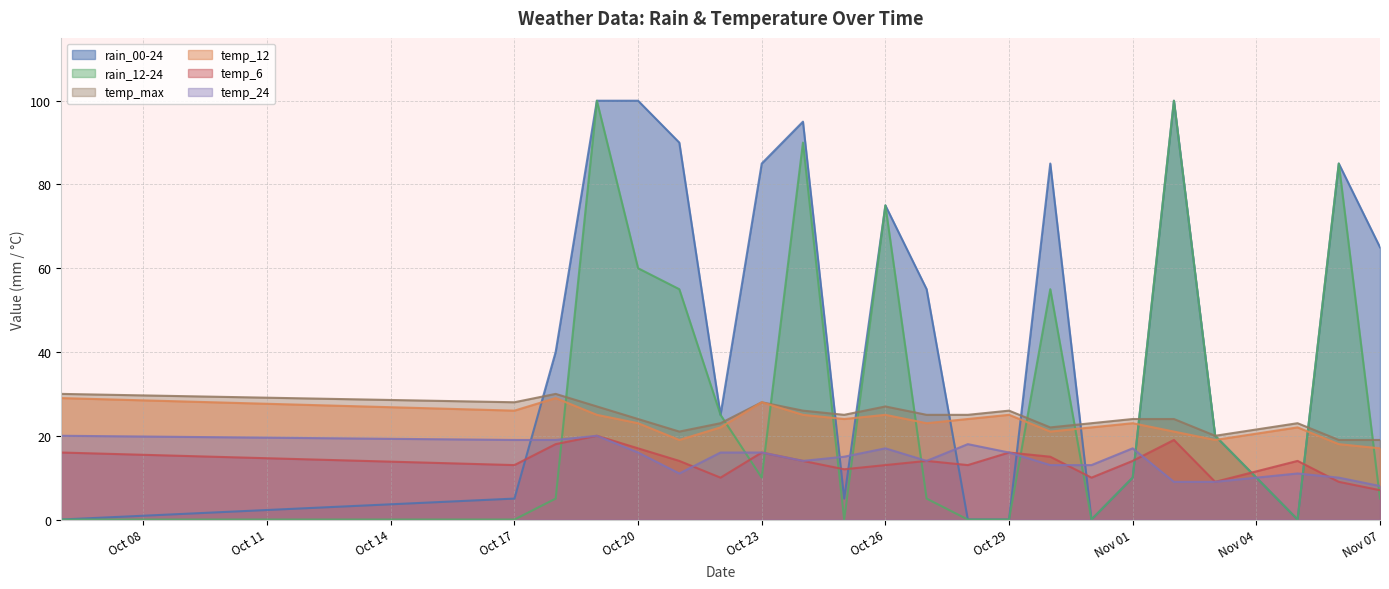

At which label does temp_12 first exceed 23?

2023-10-06